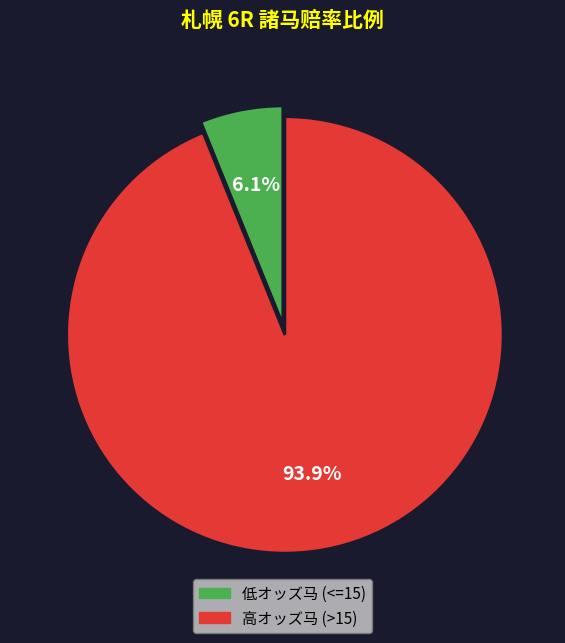

Is there any slice that represents more than half of the pie?

Yes